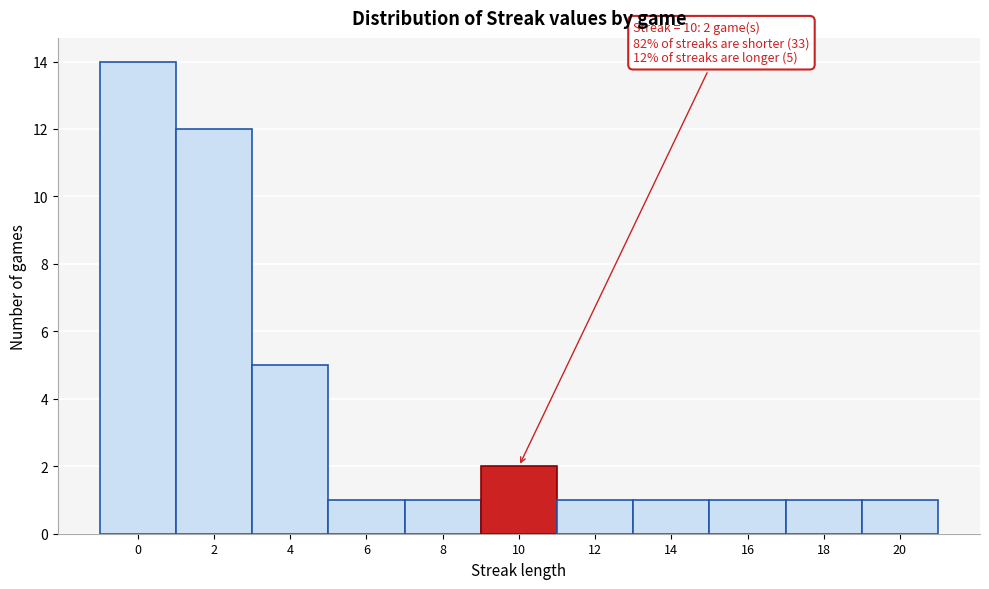

Reading left to right, transcribe all the data shown in this chart.

14	12	5	1	1	2	1	1	1	1	1